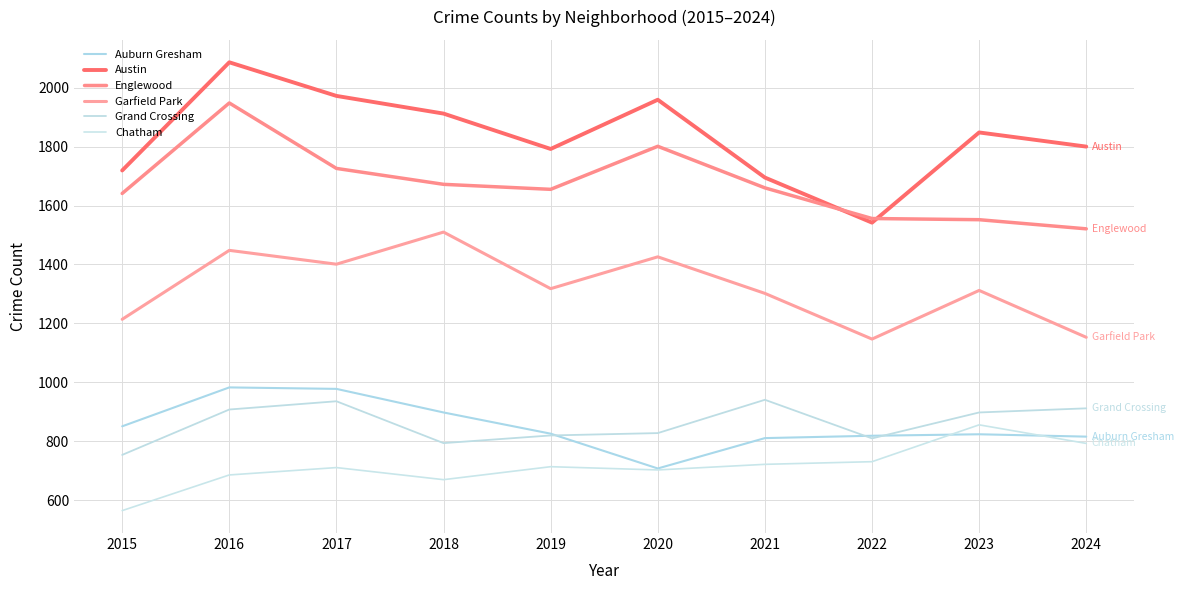

The value of Auburn Gresham at 2023 is 824. True or false?

True